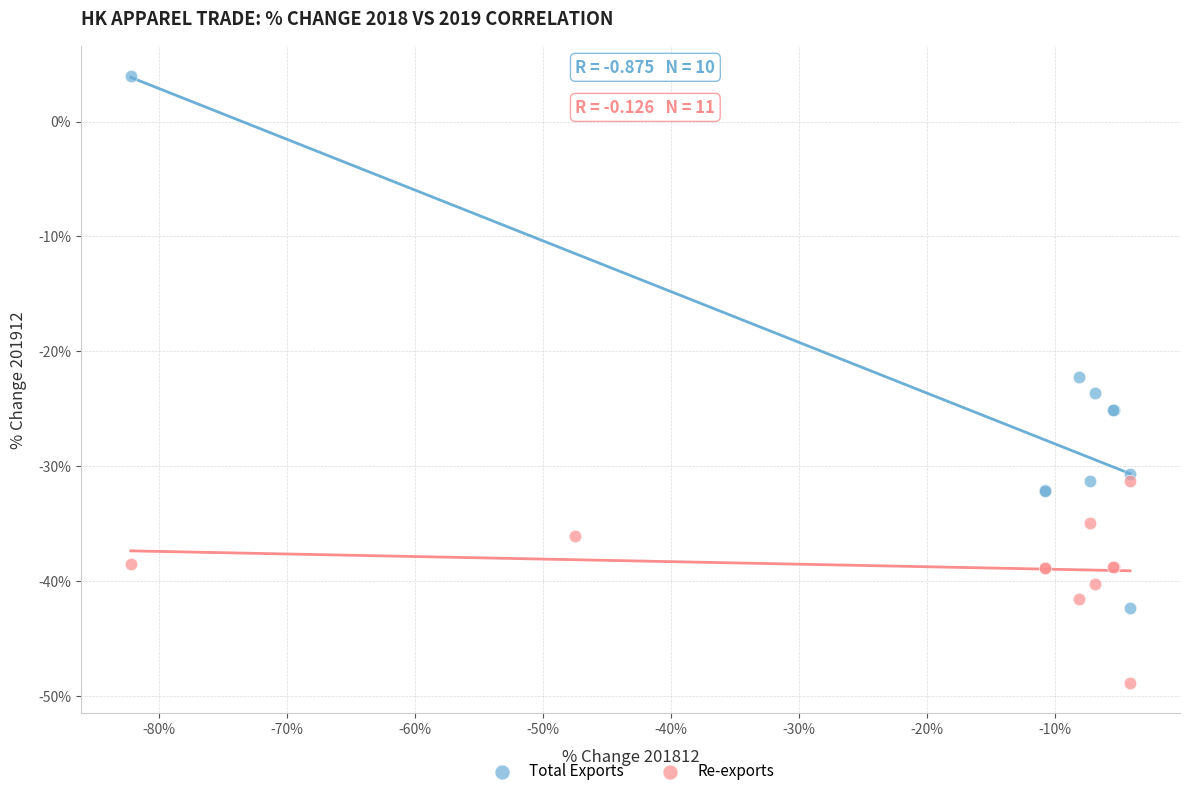

Which series reaches the maximum Y coordinate?

Total Exports